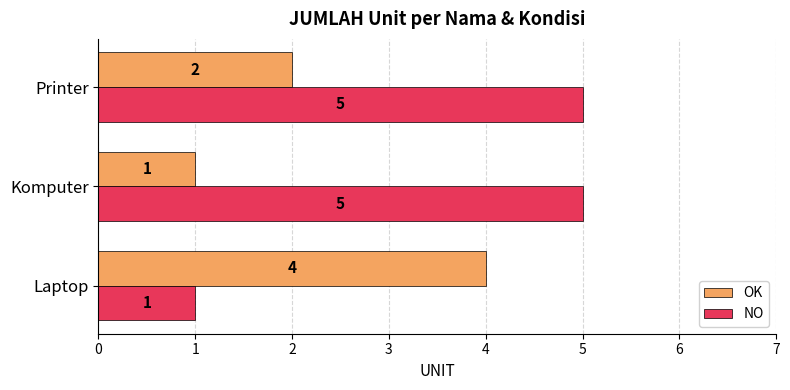

What is the sum of all NO values?

11